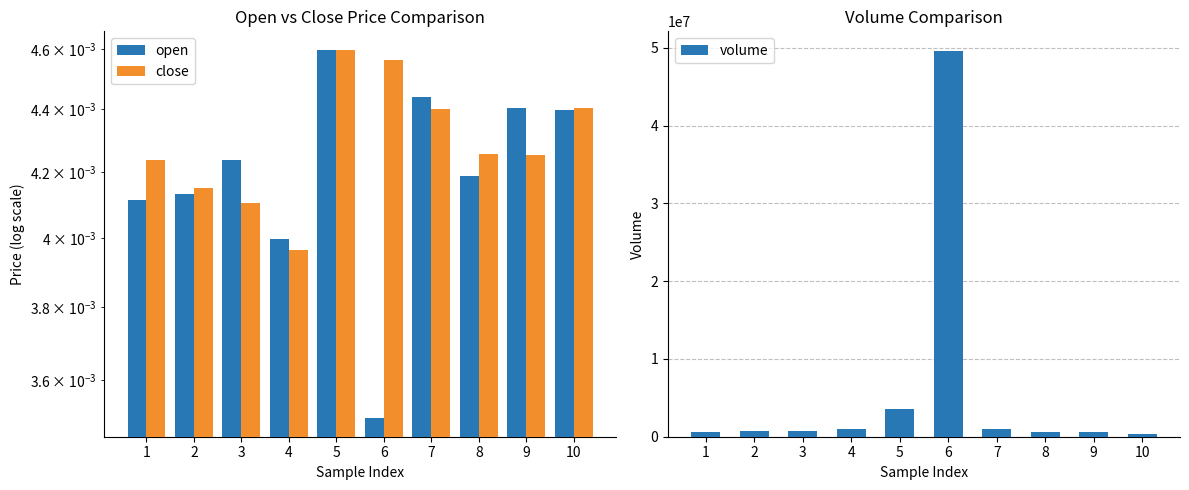

What is the average value of the volume series?

5869904.2